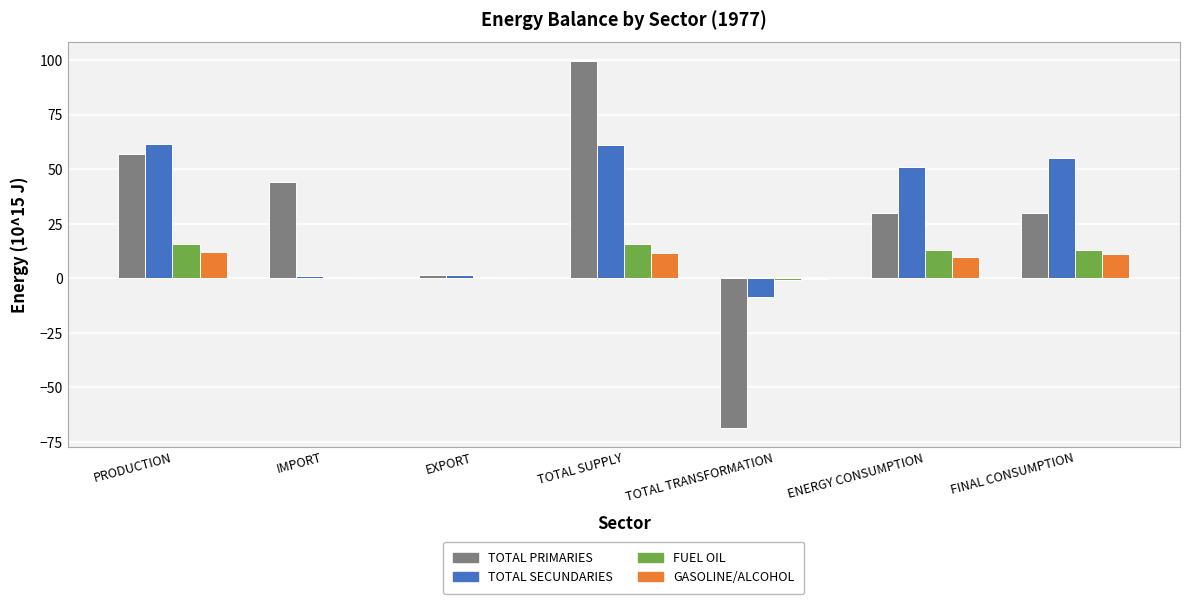

Is the value of FUEL OIL at PRODUCTION greater than the value of GASOLINE/ALCOHOL at TOTAL TRANSFORMATION?

Yes